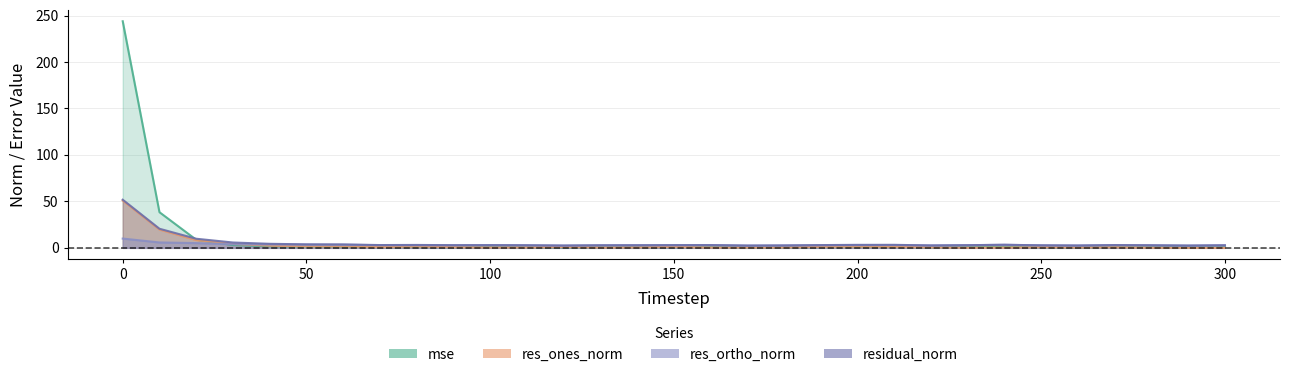

What is the difference between the maximum and minimum values in the mse series?

243.3